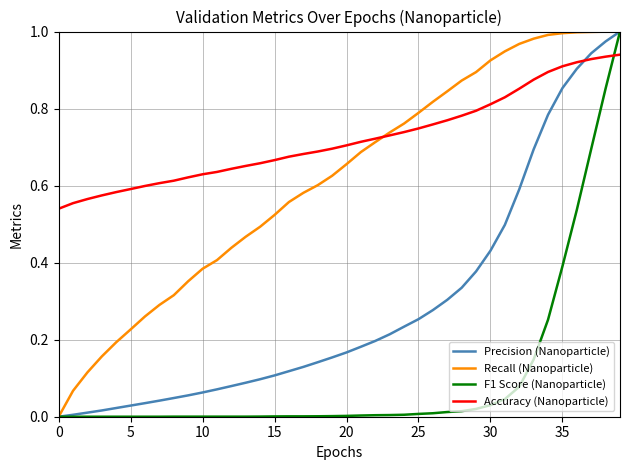

Which series ends up on top after the final intersection of F1 Score (Nanoparticle) and Accuracy (Nanoparticle)?

F1 Score (Nanoparticle)